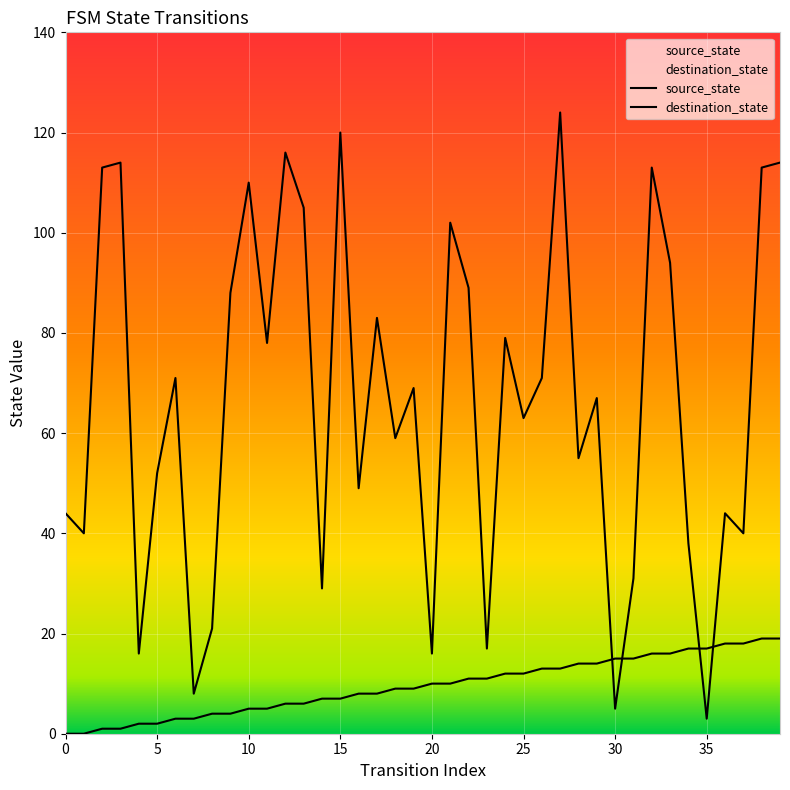

Which has a higher value, 32 or 21?

32